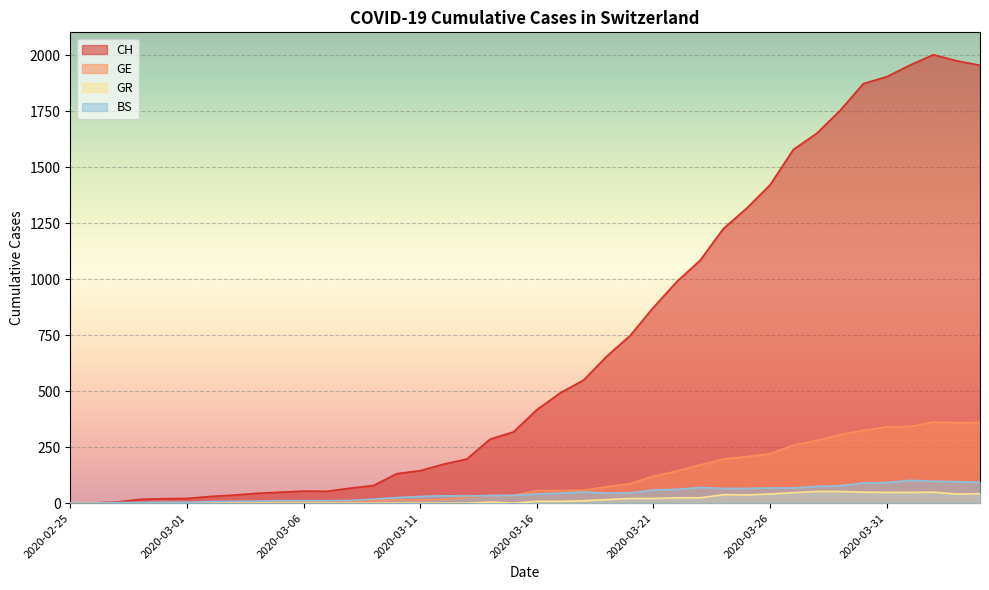

True or false: CH and BS intersect in this chart.

False